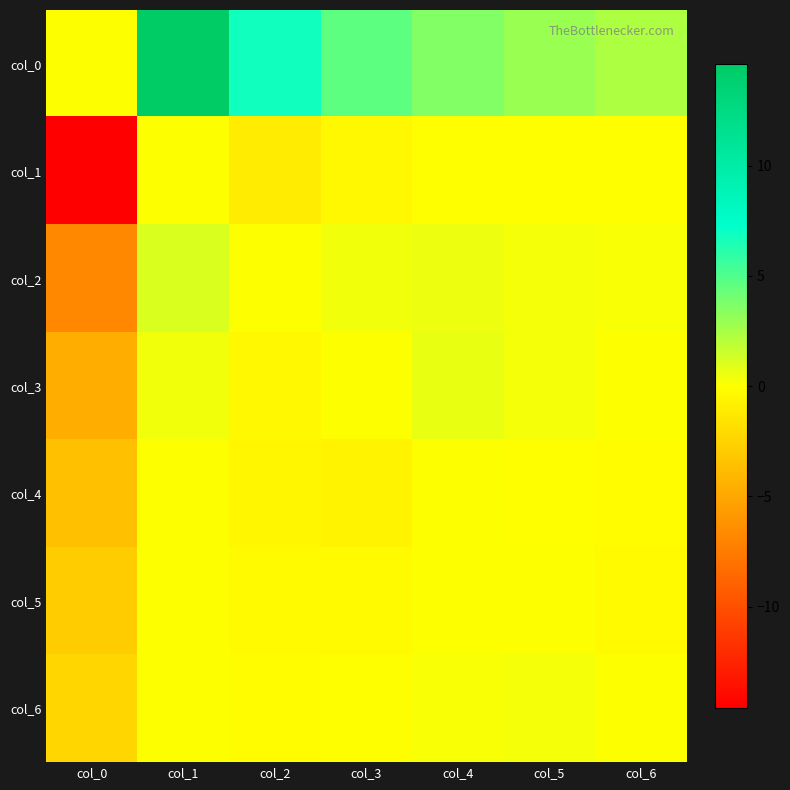

Reading left to right, transcribe all the data shown in this chart.

col_0: col_0=0.0	col_1=14.6	col_2=6.7	col_3=4.6	col_4=3.6	col_5=2.9	col_6=2.4
col_1: col_0=-14.6	col_1=0.0	col_2=-1.1	col_3=-0.4	col_4=-0.1	col_5=-0.1	col_6=-0.1
col_2: col_0=-6.7	col_1=1.1	col_2=0.0	col_3=0.4	col_4=0.5	col_5=0.3	col_6=0.2
col_3: col_0=-4.6	col_1=0.4	col_2=-0.4	col_3=0.0	col_4=0.6	col_5=0.2	col_6=0.1
col_4: col_0=-3.6	col_1=0.1	col_2=-0.5	col_3=-0.6	col_4=0.0	col_5=-0.1	col_6=-0.2
col_5: col_0=-2.9	col_1=0.1	col_2=-0.3	col_3=-0.2	col_4=0.1	col_5=0.0	col_6=-0.2
col_6: col_0=-2.4	col_1=0.1	col_2=-0.2	col_3=-0.1	col_4=0.2	col_5=0.2	col_6=0.0